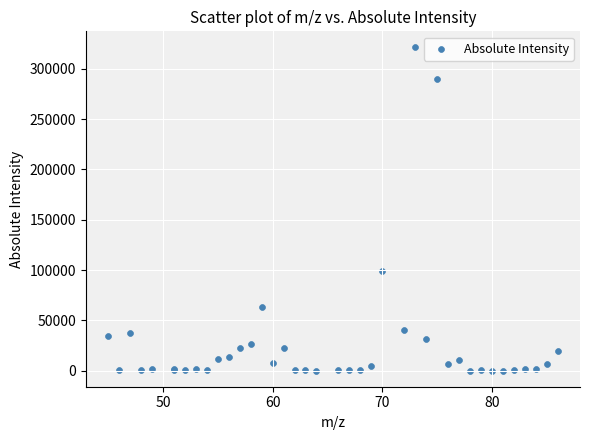

What Y value in the scatter plot is closest to 160618?

99232